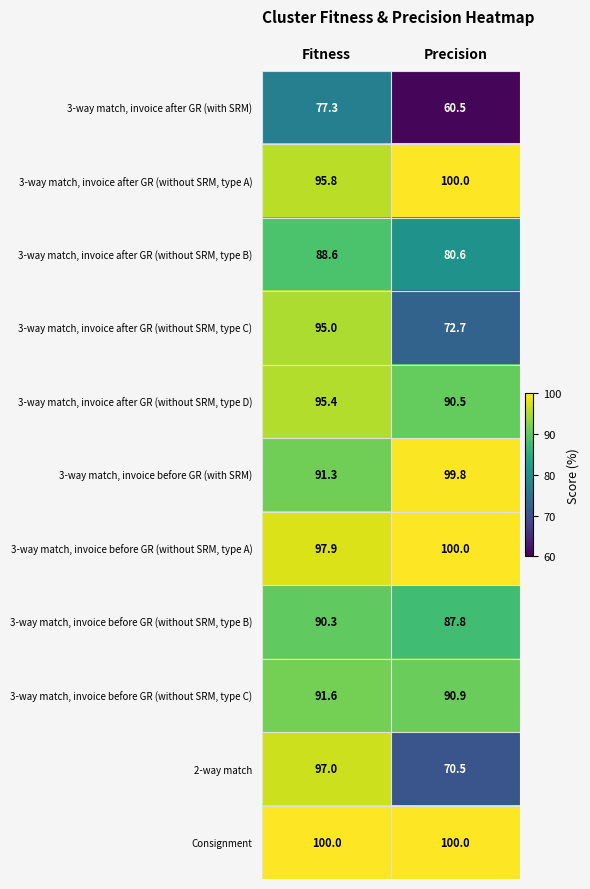

What is the difference between the 3-way match, invoice before GR (without SRM, type B) values at Fitness and Precision?

2.5